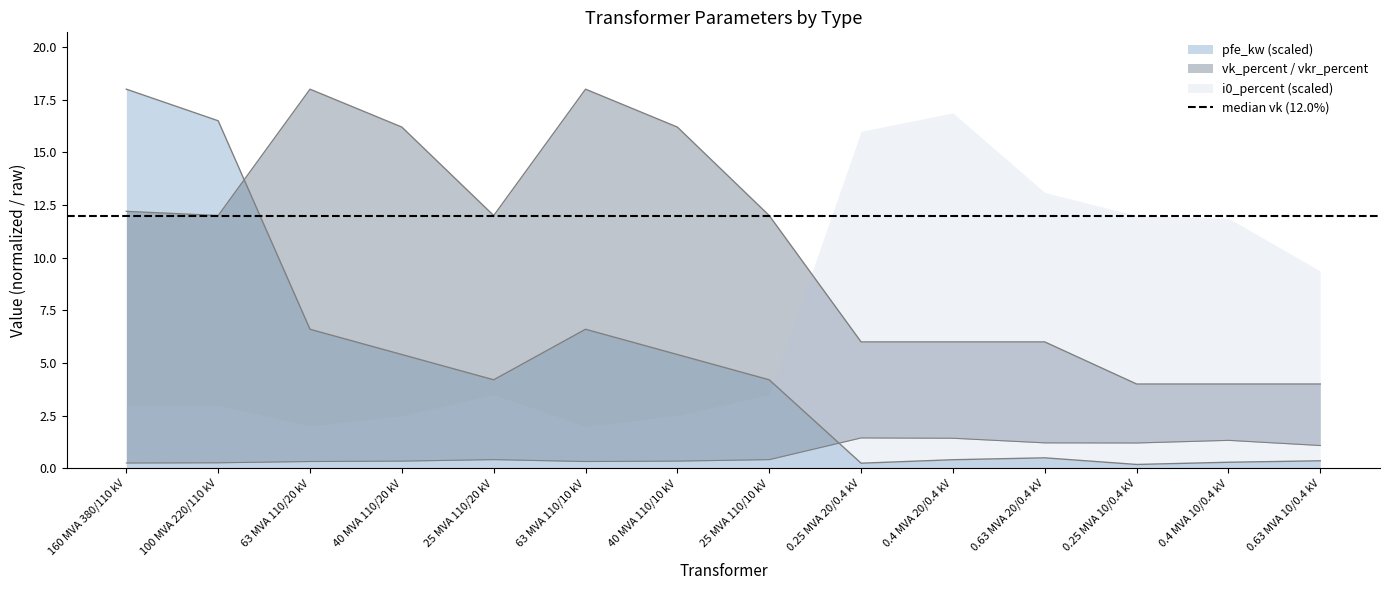

How many values in the vk_percent series are below 12?

6